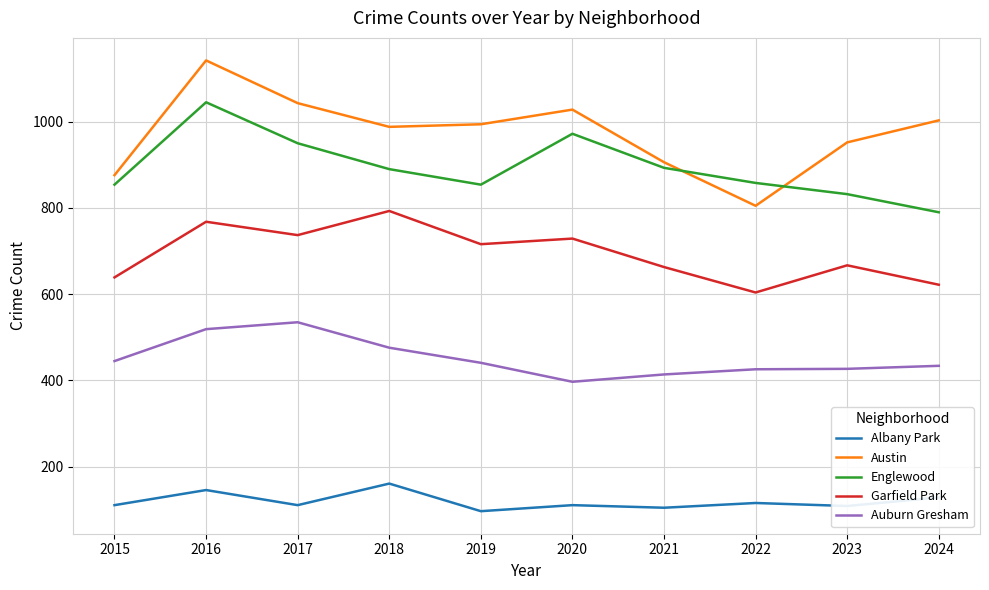

How many lines are shown in the chart?

5